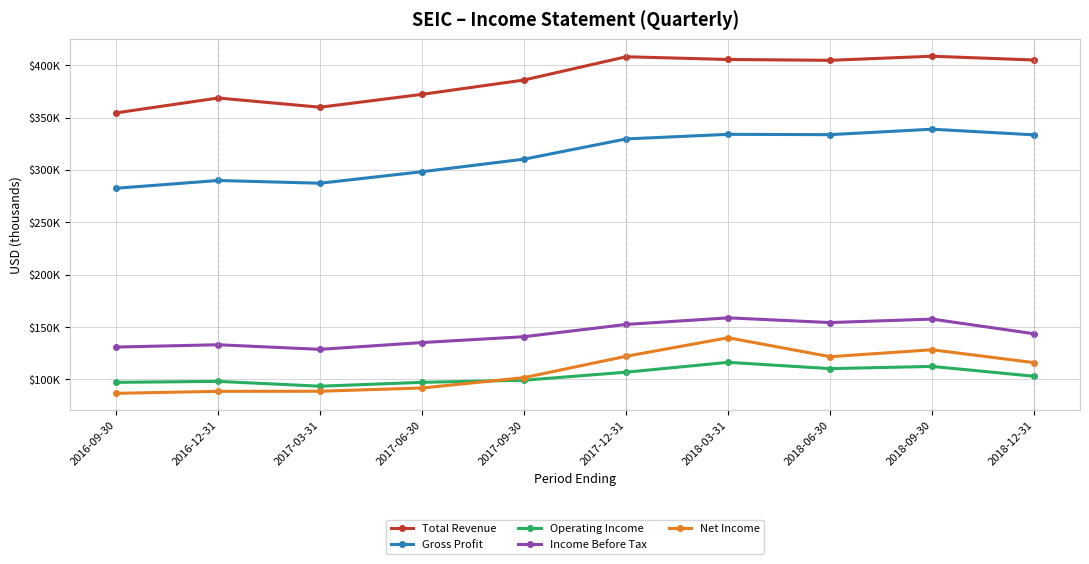

How many interior local valleys does the Income Before Tax series have?

2